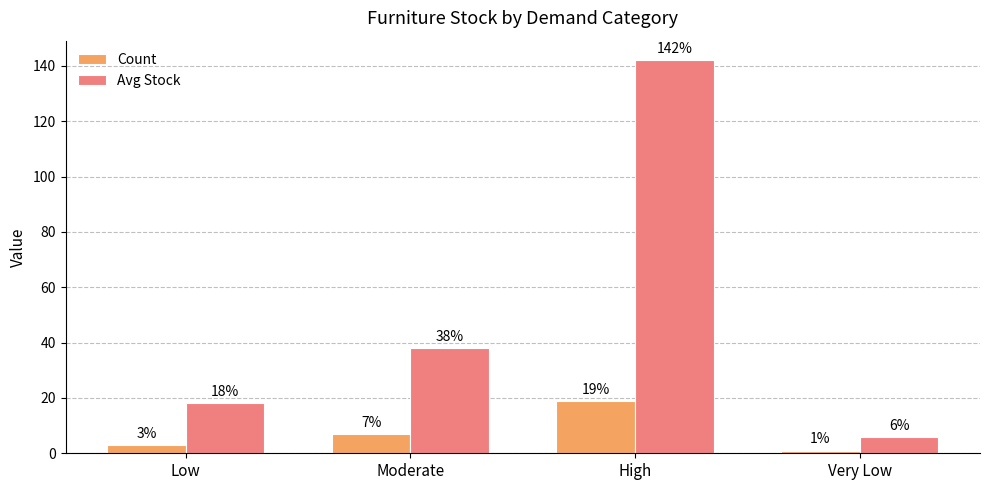

Which series changed the most between Low and Very Low?

Avg Stock